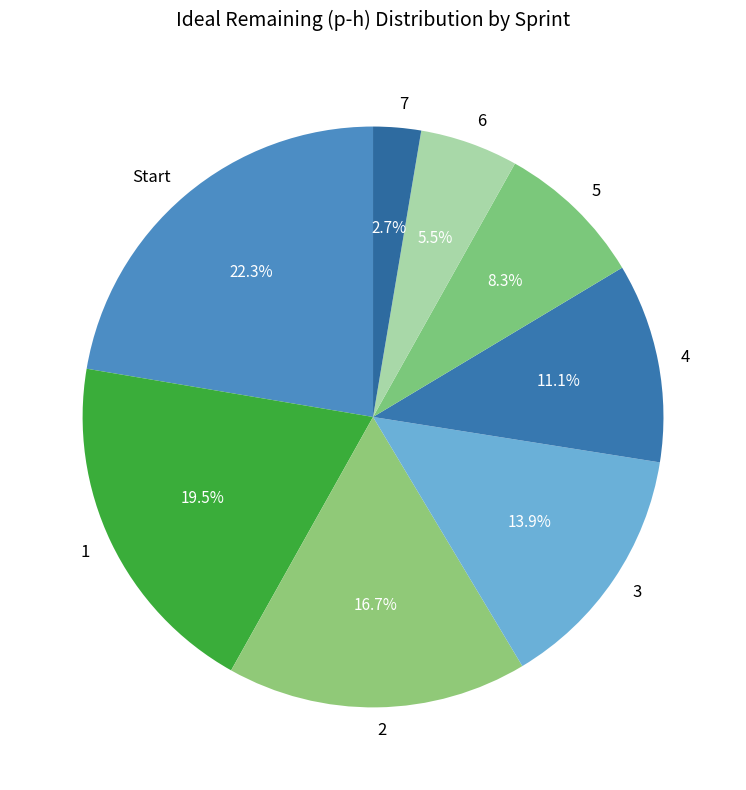

What is the total percentage of 4 and 3?

25.0%